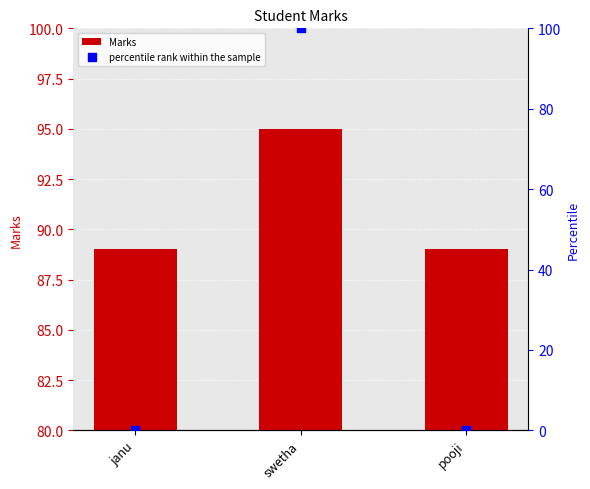

Which series reaches the maximum Y coordinate?

percentile rank within the sample